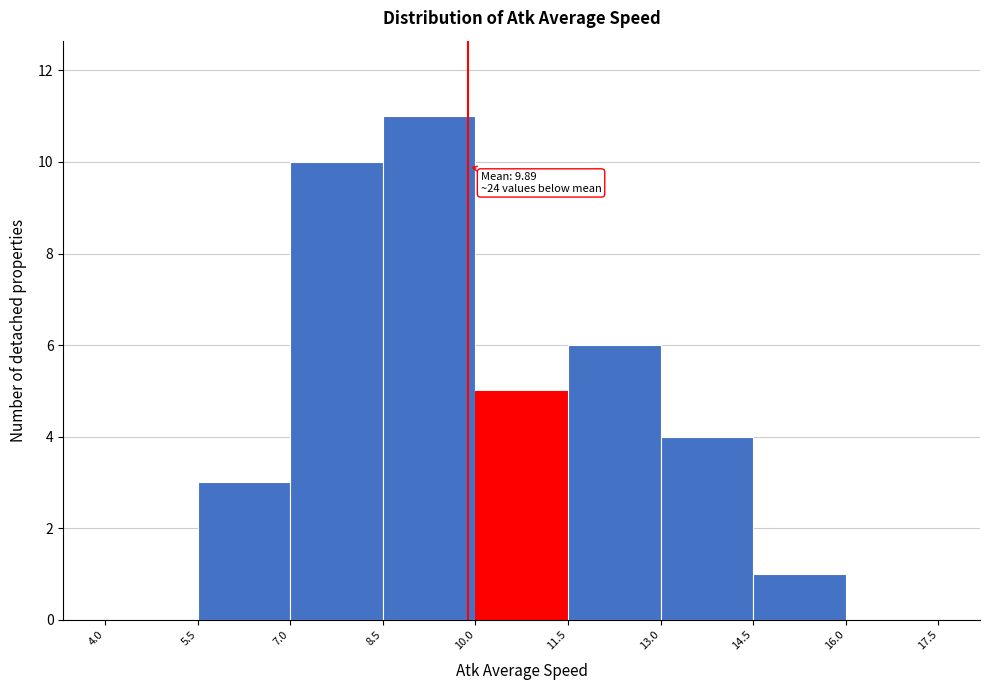

Over which range of the x-axis is the bar tallest?

8.5 to 10.0